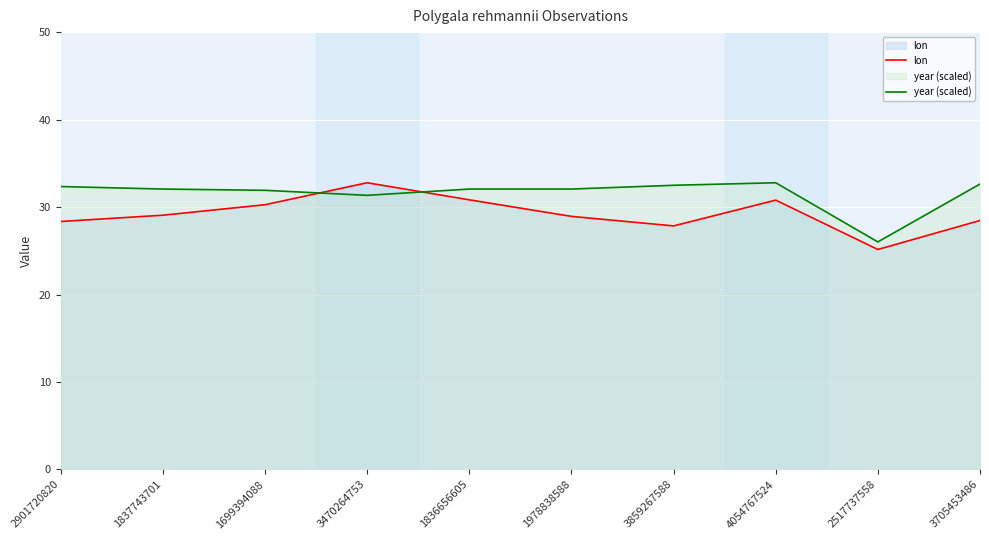

Does the chart display data point markers on the line(s)?

No